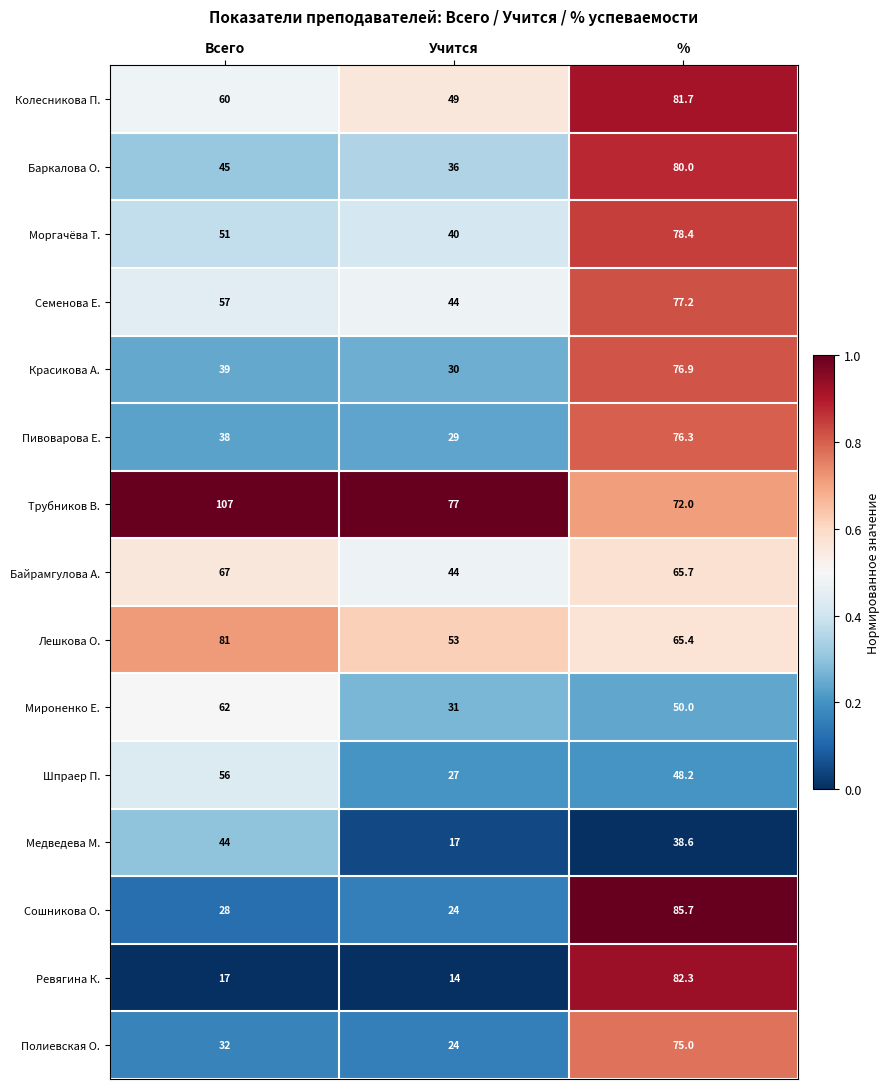

At %, list the series in order from smallest to largest.

Медведева М., Шпраер П., Мироненко Е., Лешкова О., Байрамгулова А., Трубников В., Полиевская О., Пивоварова Е., Красикова А., Семенова Е., Моргачёва Т., Баркалова О., Колесникова П., Ревягина К., Сошникова О.